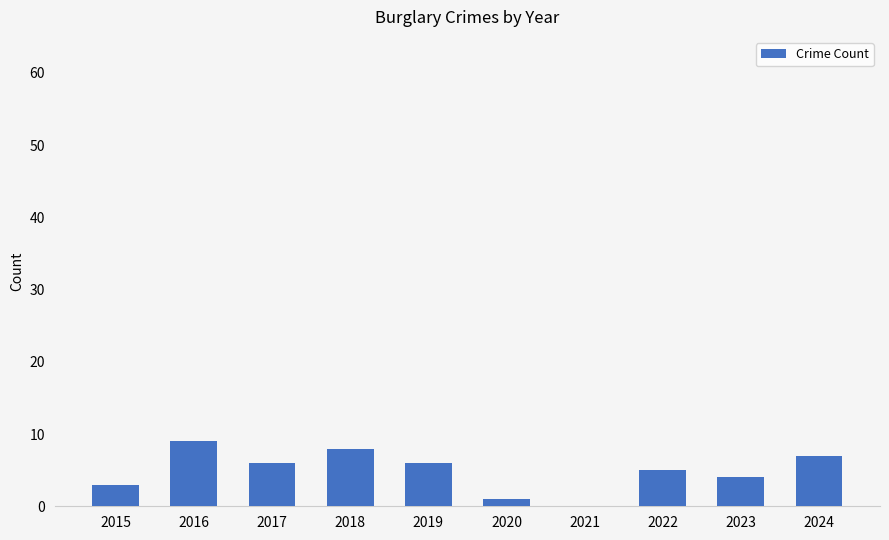

Reading right to left, what are all the values shown in this chart?

2024=7	2023=4	2022=5	2021=0	2020=1	2019=6	2018=8	2017=6	2016=9	2015=3